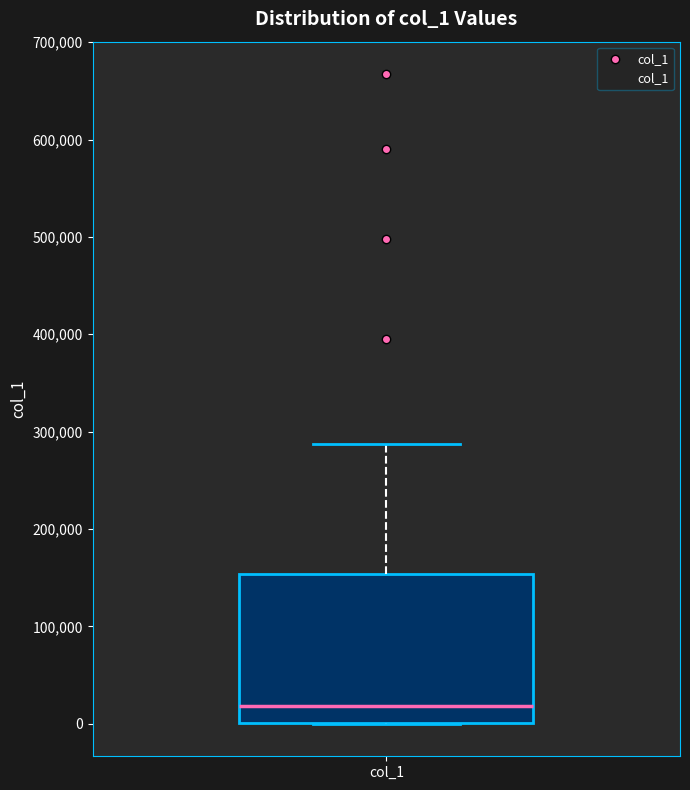

Transcribe this box plot: give where the median line is, the range the box spans, and where the two whiskers end, as read against the y-axis. The values are not printed on the chart, so give them approximately, as read against the axis.

median 20000, box 0 to 150000, whiskers 0 to 290000